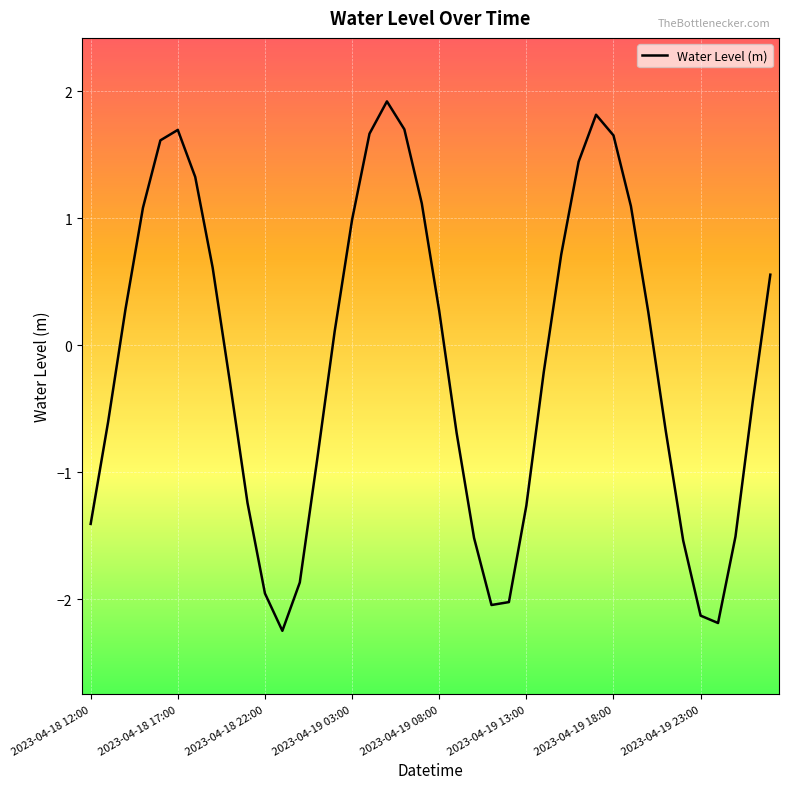

What is the smallest value displayed?

-2.2